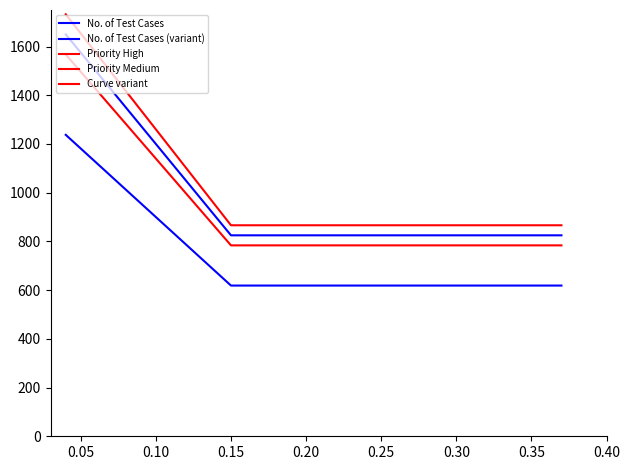

What are all the series names shown in the legend?

No. of Test Cases, No. of Test Cases (variant), Priority High, Priority Medium, Curve variant